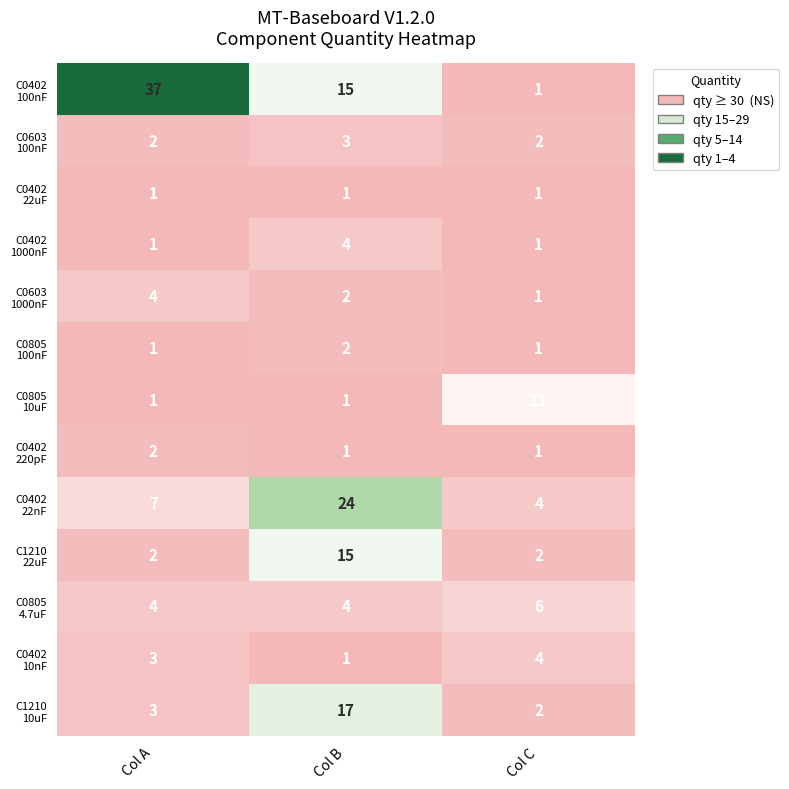

How many distinct data groups are displayed?

13